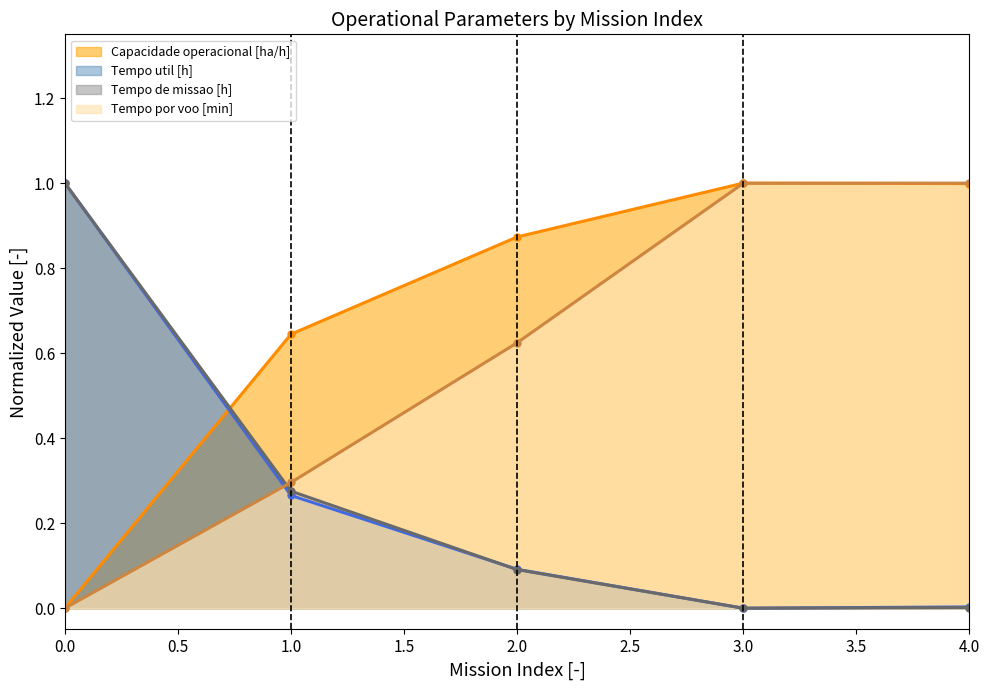

What are all the series names shown in the legend?

Capacidade operacional [ha/h], Tempo util [h], Tempo de missao [h], Tempo por voo [min]